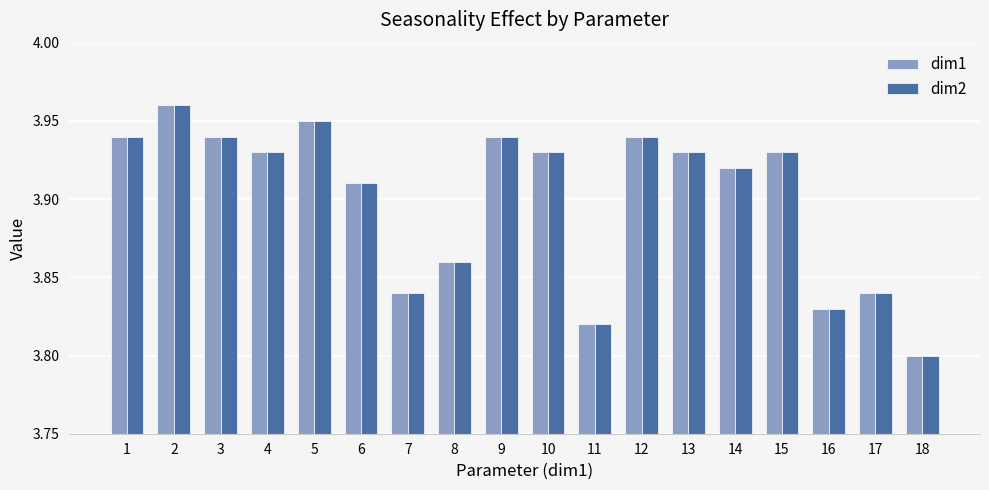

Where is dim1 nearest to the value 3?

18